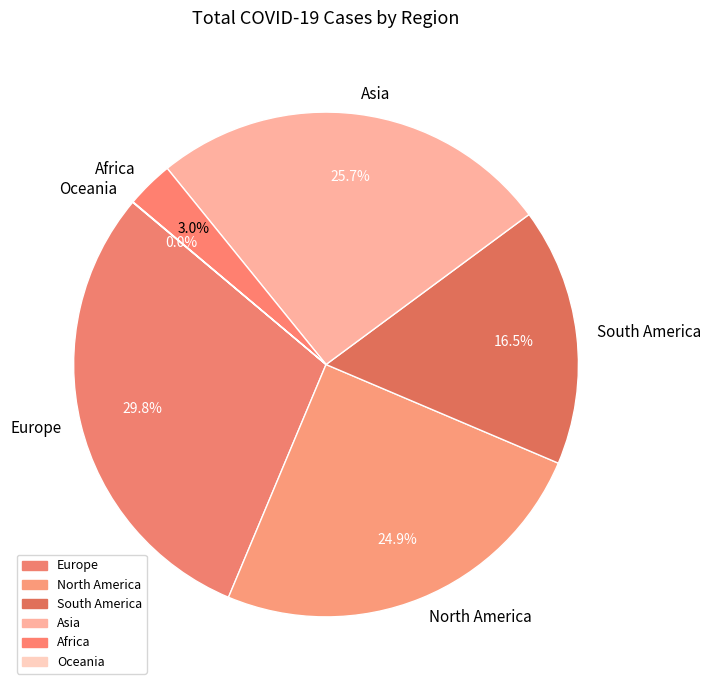

To the nearest percent, what is the average slice percentage?

17%